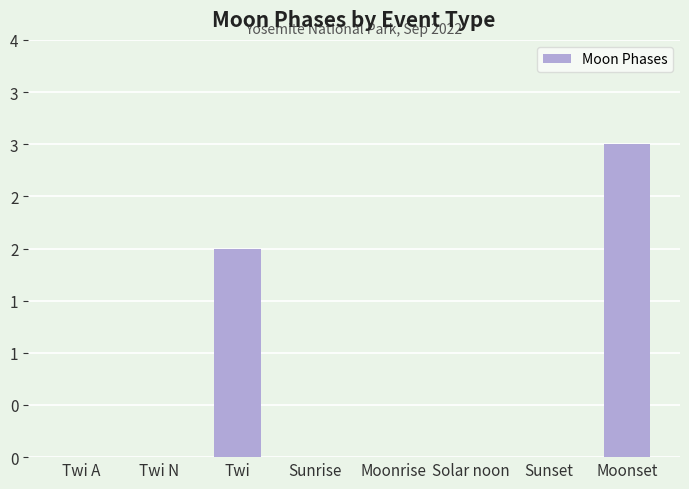

Reading right to left, list all the values displayed in this chart.

Moonset=3	Sunset=0	Solar noon=0	Moonrise=0	Sunrise=0	Twi=2	Twi N=0	Twi A=0